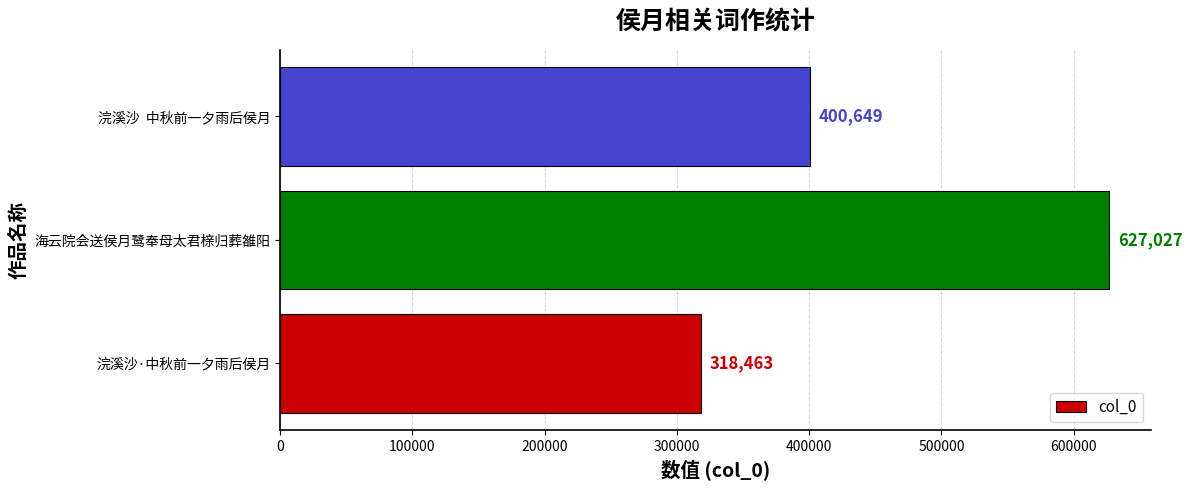

How many values are between 318463 and 627027?

3